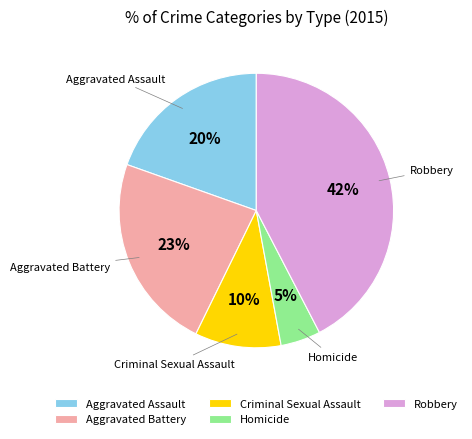

True or false: Robbery accounts for 31% of the total.

False